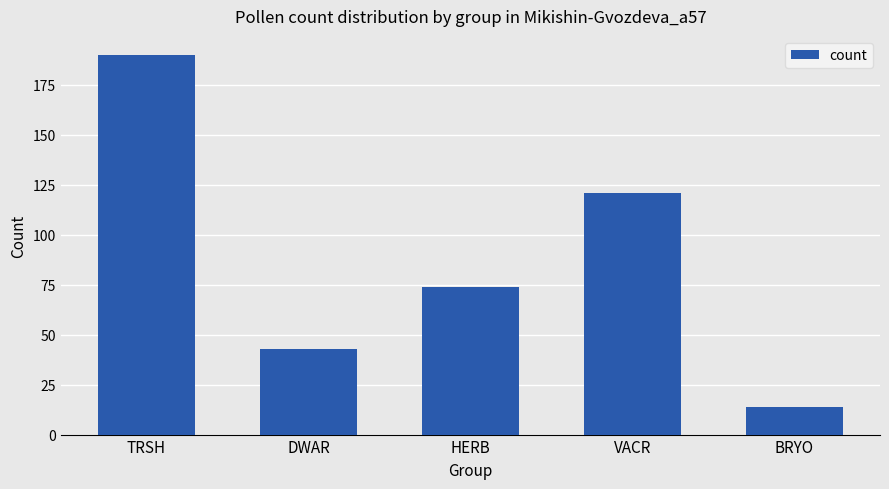

Between BRYO and DWAR, which is larger?

DWAR